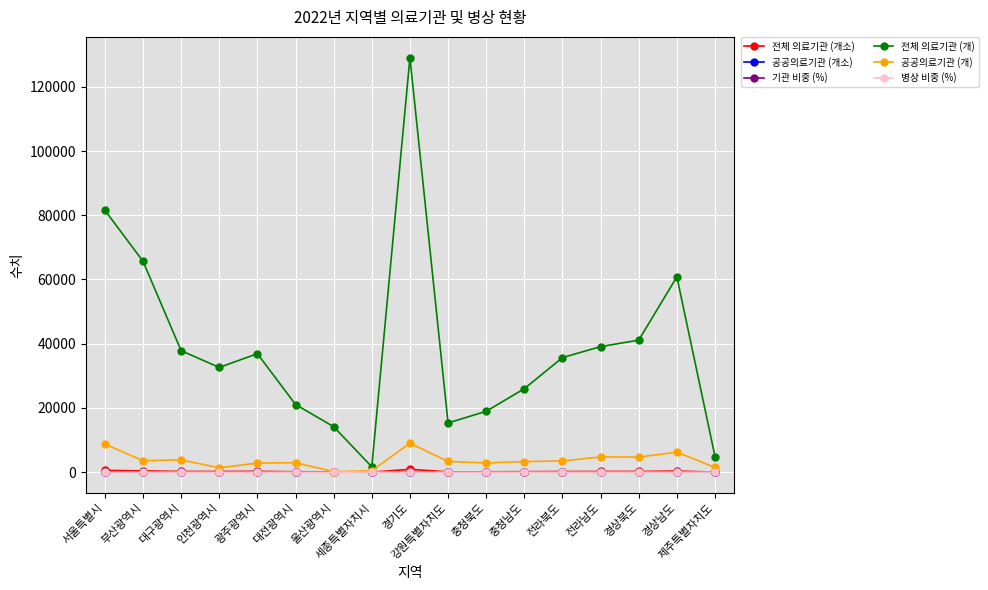

Which category has the highest value across all series?

경기도